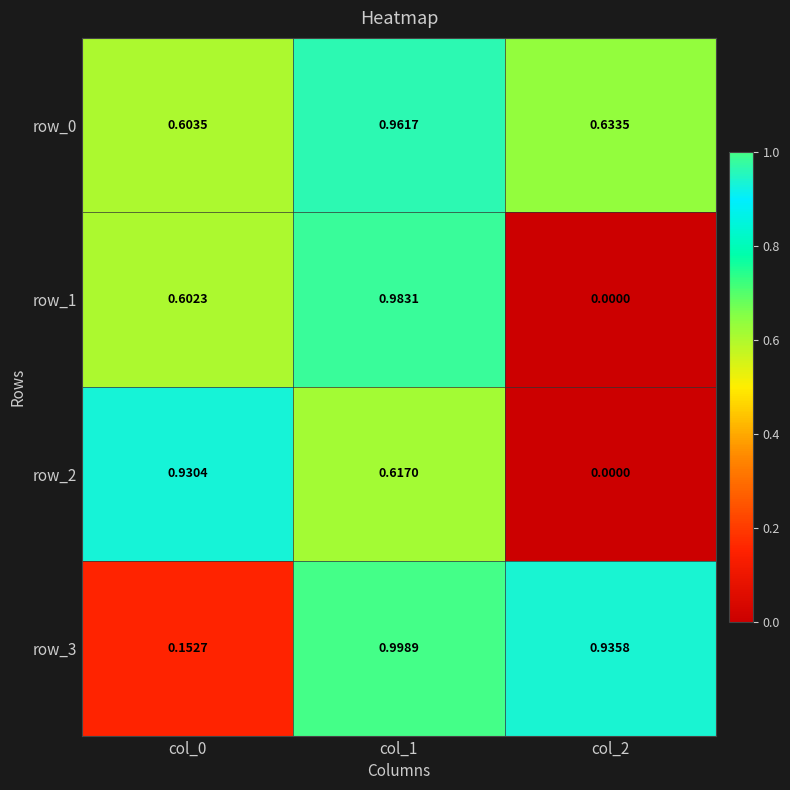

Count the number of data series in this chart.

4